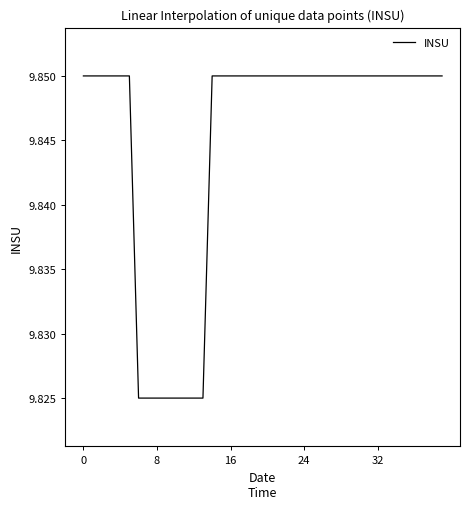

How many lines are shown in the chart?

1